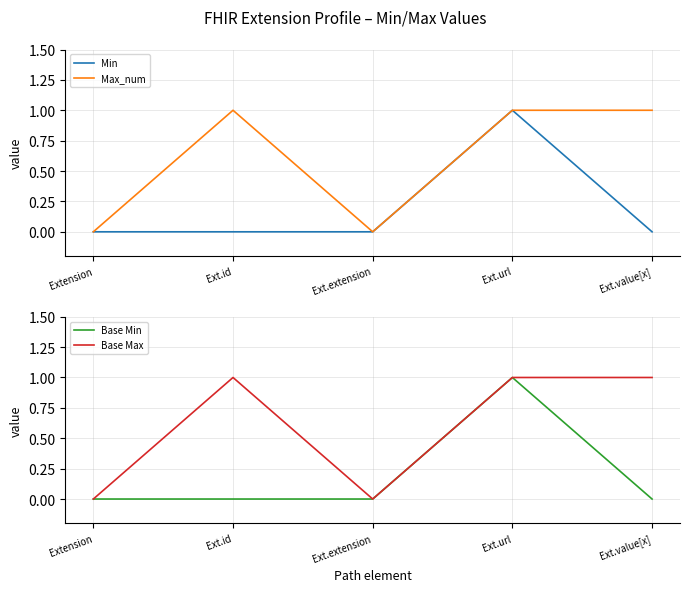

The Base Max series shows -1 at Extension. True or false?

False